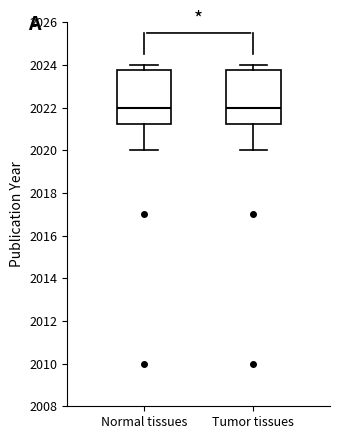

Reading left to right, read every box against the y-axis: the position of its median line, the range the box covers, and the ends of its whiskers. The values are not printed on the chart, so give them approximately, as read against the axis.

Normal tissues: median 2022.0, box 2021.2 to 2023.8, whiskers 2020.0 to 2024.0
Tumor tissues: median 2022.0, box 2021.2 to 2023.8, whiskers 2020.0 to 2024.0